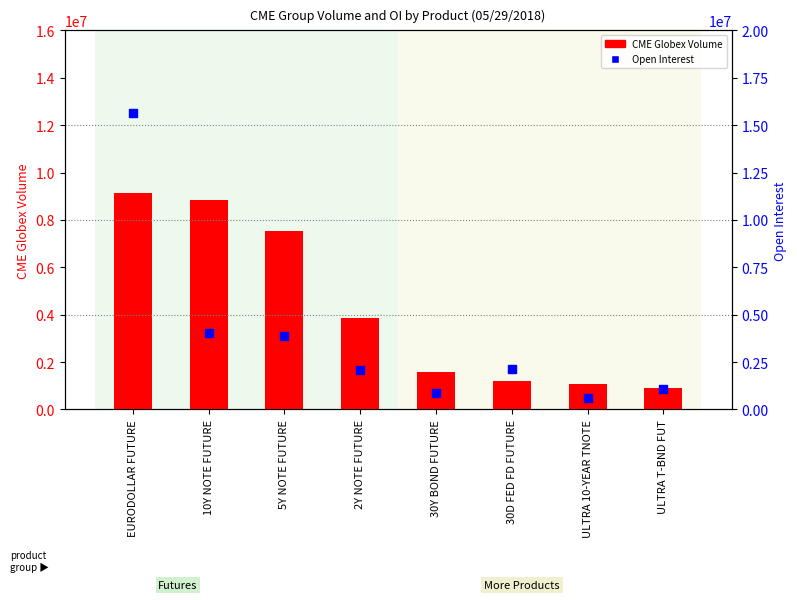

Which series contains the lowest Y value?

Open Interest